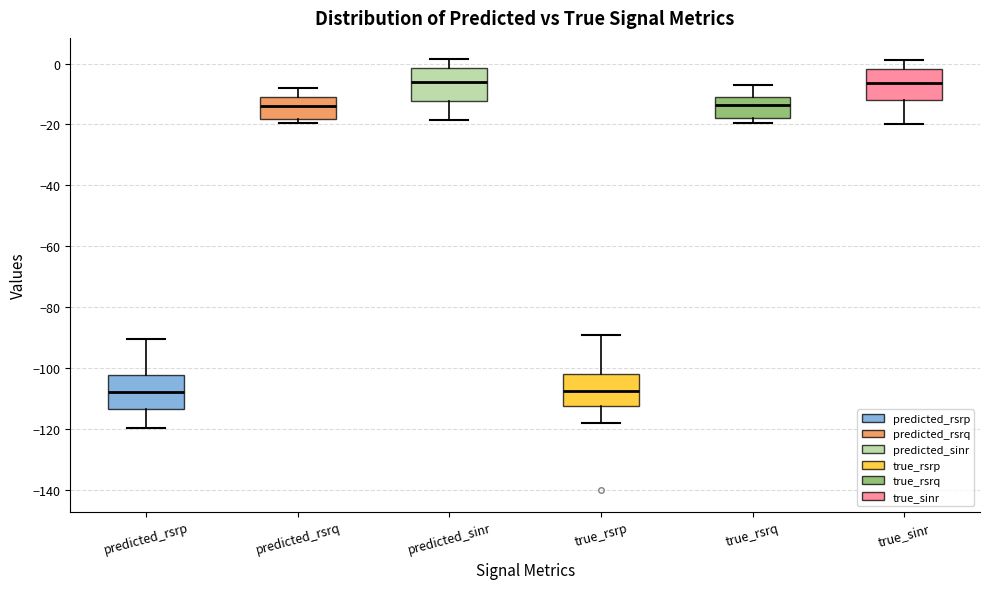

Reading left to right, transcribe this box plot: for each box, give where its median line is, the range the box spans, and where its two whiskers end, as read against the y-axis. The values are not printed on the chart, so give them approximately, as read against the axis.

predicted_rsrp: median -108, box -114 to -102, whiskers -120 to -90
predicted_rsrq: median -14, box -18 to -10, whiskers -20 to -8
predicted_sinr: median -6, box -12 to -2, whiskers -18 to 2
true_rsrp: median -108, box -112 to -102, whiskers -118 to -88
true_rsrq: median -14, box -18 to -10, whiskers -20 to -6
true_sinr: median -6, box -12 to -2, whiskers -20 to 2